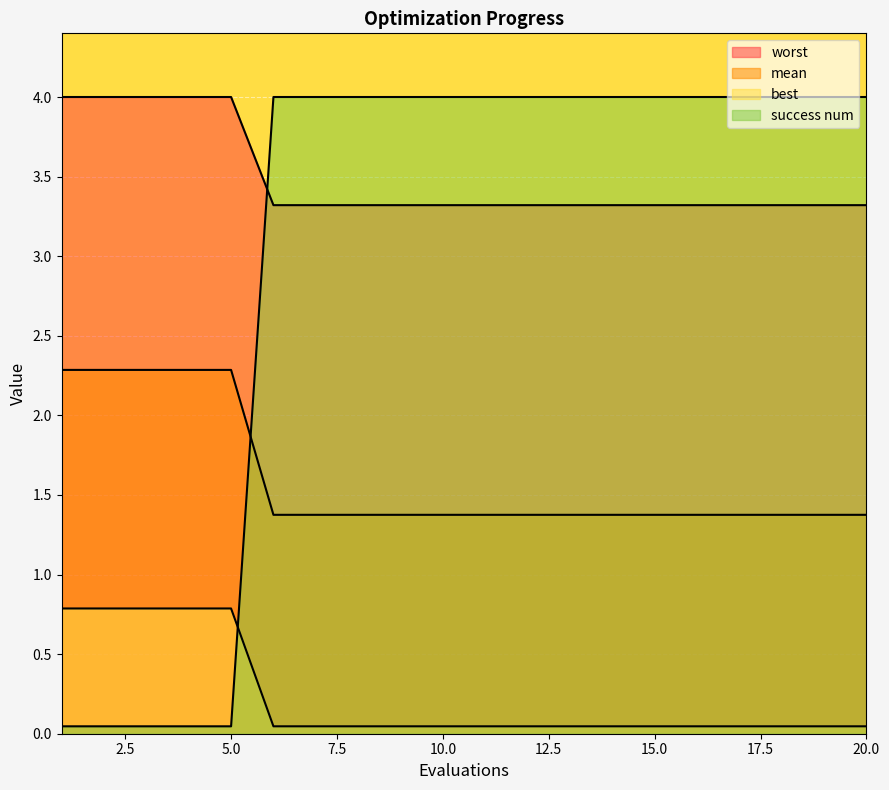

Reading right to left, list all the values displayed in this chart.

mean: 0.0	0.0	0.0	0.0	0.0	0.0	0.0	0.0	0.0	0.0	0.0	0.0	0.0	0.0	0.0	0.8	0.8	0.8	0.8	0.8
best: 1.4	1.4	1.4	1.4	1.4	1.4	1.4	1.4	1.4	1.4	1.4	1.4	1.4	1.4	1.4	2.3	2.3	2.3	2.3	2.3
worst: 3.3	3.3	3.3	3.3	3.3	3.3	3.3	3.3	3.3	3.3	3.3	3.3	3.3	3.3	3.3	4.0	4.0	4.0	4.0	4.0
success num: 4.0	4.0	4.0	4.0	4.0	4.0	4.0	4.0	4.0	4.0	4.0	4.0	4.0	4.0	4.0	0.0	0.0	0.0	0.0	0.0